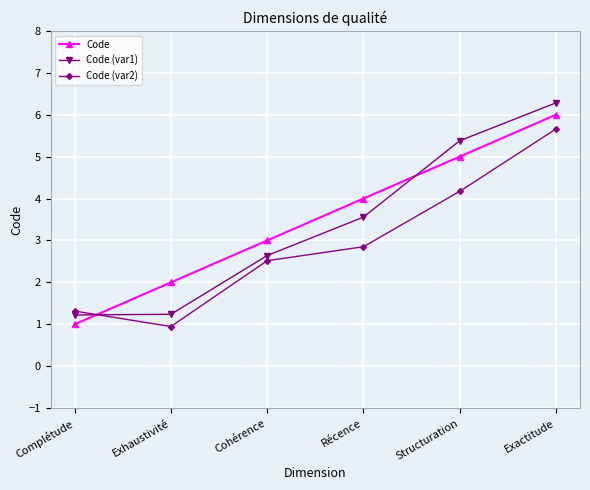

What is the spread (max minus min) of values at Complétude?

0.3